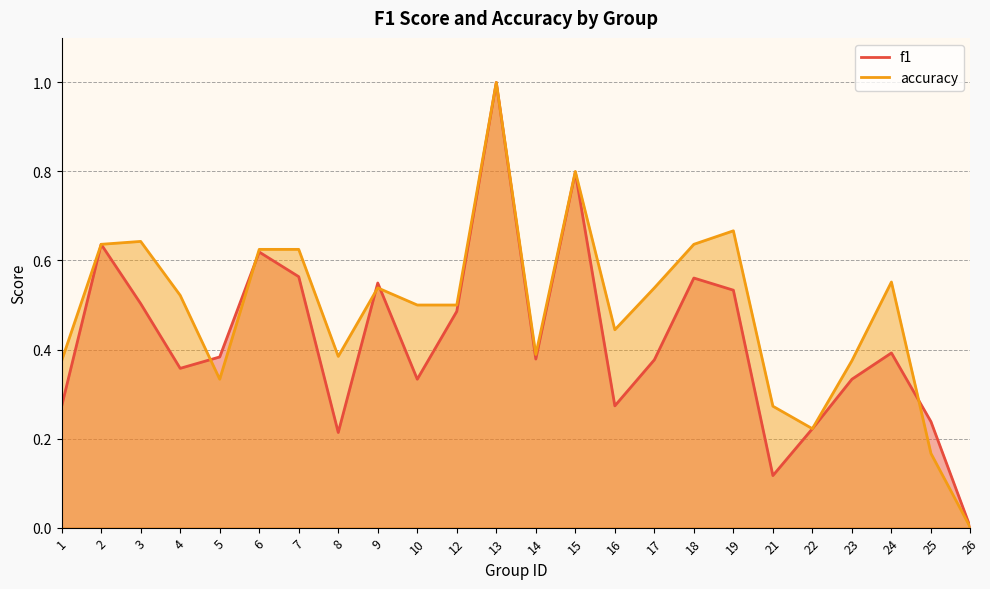

Reading right to left, transcribe all the data shown in this chart.

f1: 0.0	0.2	0.4	0.3	0.2	0.1	0.5	0.6	0.4	0.3	0.8	0.4	1.0	0.5	0.3	0.5	0.2	0.6	0.6	0.4	0.4	0.5	0.6	0.3
accuracy: 0.0	0.2	0.6	0.4	0.2	0.3	0.7	0.6	0.5	0.4	0.8	0.4	1.0	0.5	0.5	0.5	0.4	0.6	0.6	0.3	0.5	0.6	0.6	0.4